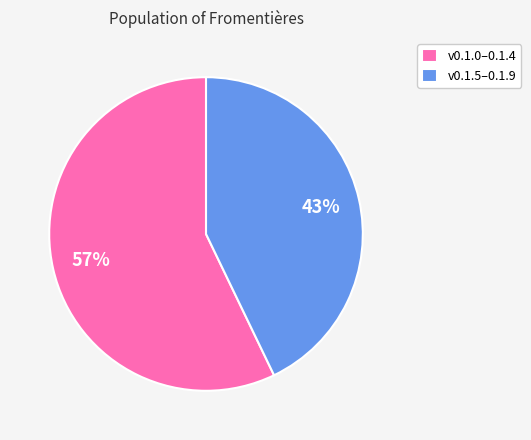

True or false: v0.1.0–0.1.4 accounts for 57% of the total.

True